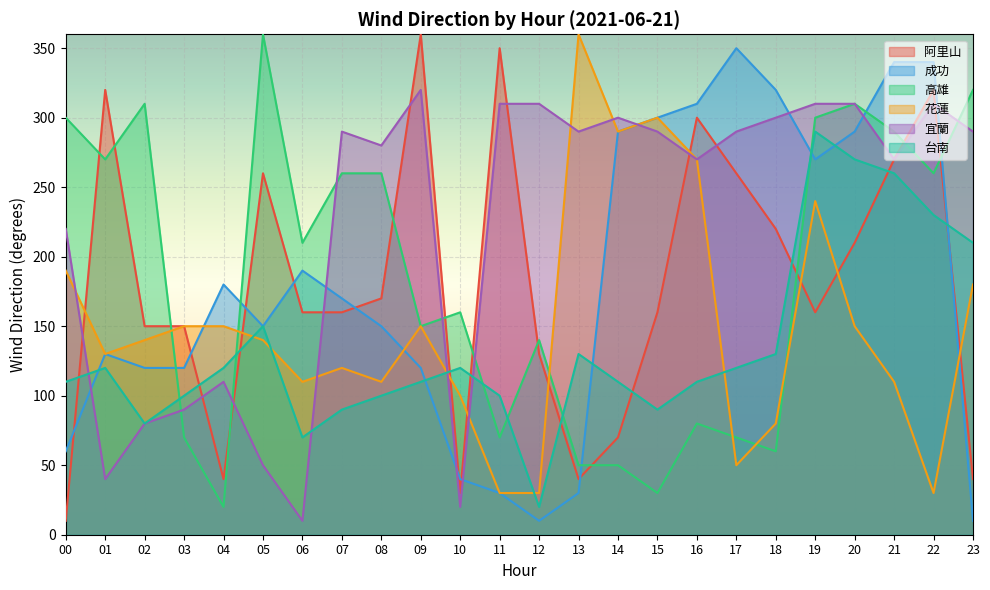

Reading right to left, extract all data points from this chart.

阿里山: 40	320	270	210	160	220	260	300	160	70	40	130	350	30	360	170	160	160	260	40	150	150	320	10
成功: 10	340	340	290	270	320	350	310	300	290	30	10	30	40	120	150	170	190	150	180	120	120	130	60
高雄: 320	260	290	310	300	60	70	80	30	50	50	140	70	160	150	260	260	210	360	20	70	310	270	300
花蓮: 180	30	110	150	240	80	50	270	300	290	360	30	30	100	150	110	120	110	140	150	150	140	130	190
宜蘭: 290	310	270	310	310	300	290	270	290	300	290	310	310	20	320	280	290	10	50	110	90	80	40	220
台南: 210	230	260	270	290	130	120	110	90	110	130	20	100	120	110	100	90	70	150	120	100	80	120	110